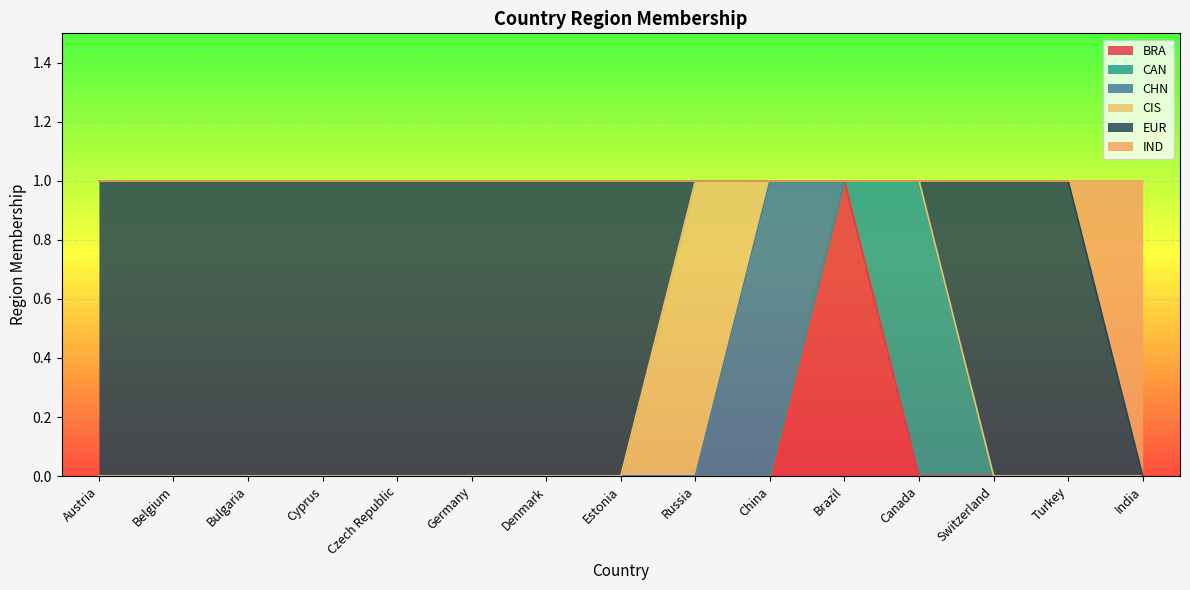

The CIS series shows -1 at Bulgaria. True or false?

False